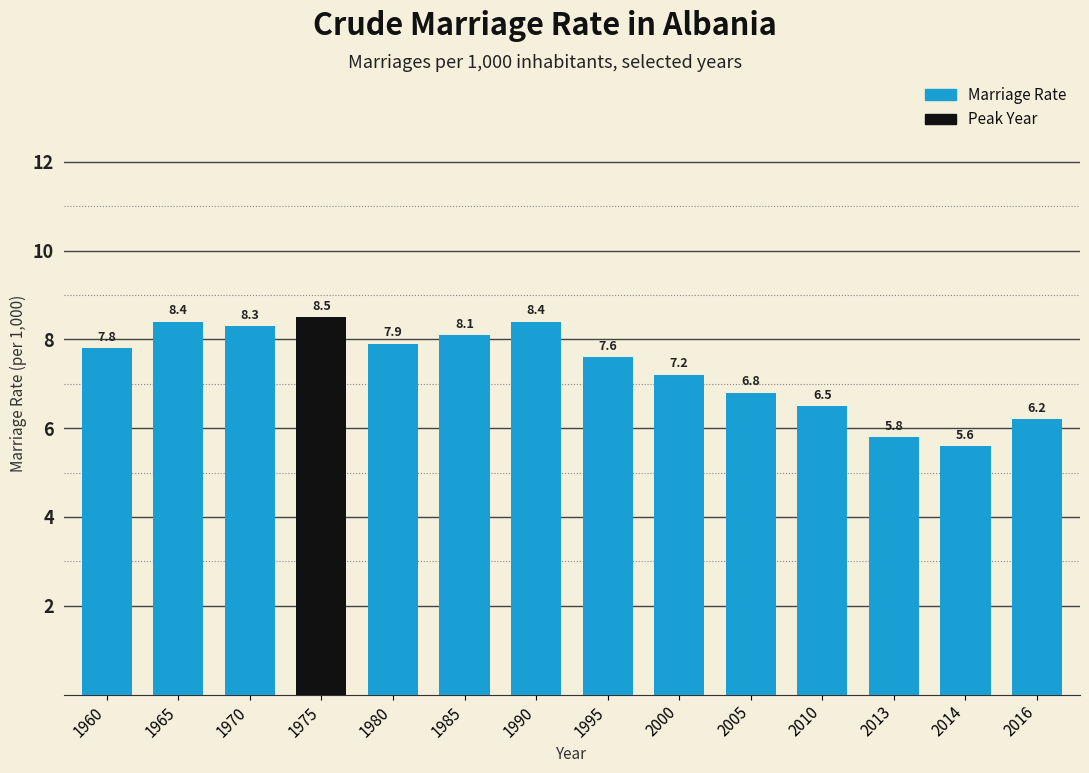

What is the value of the 13th bar from the left?

5.6